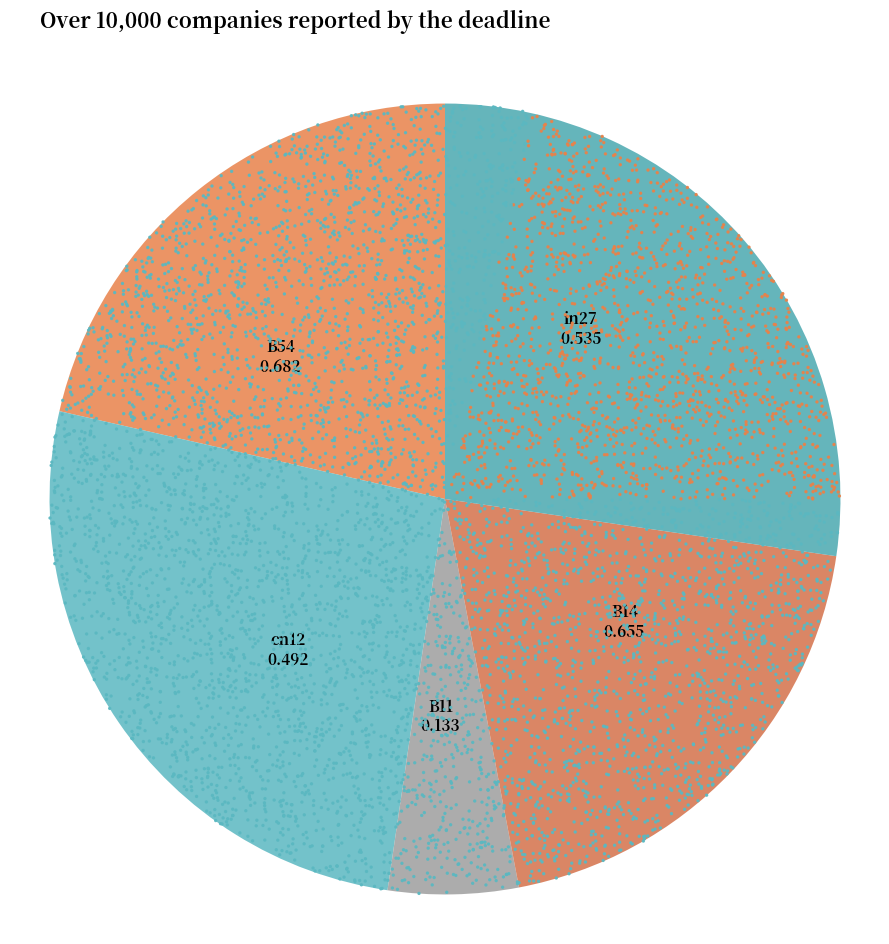

To the nearest percent, what is the average slice percentage?

20%